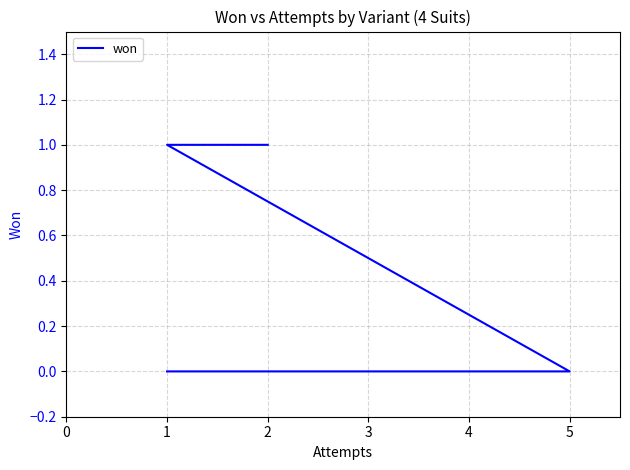

How many data points are less than 1?

3